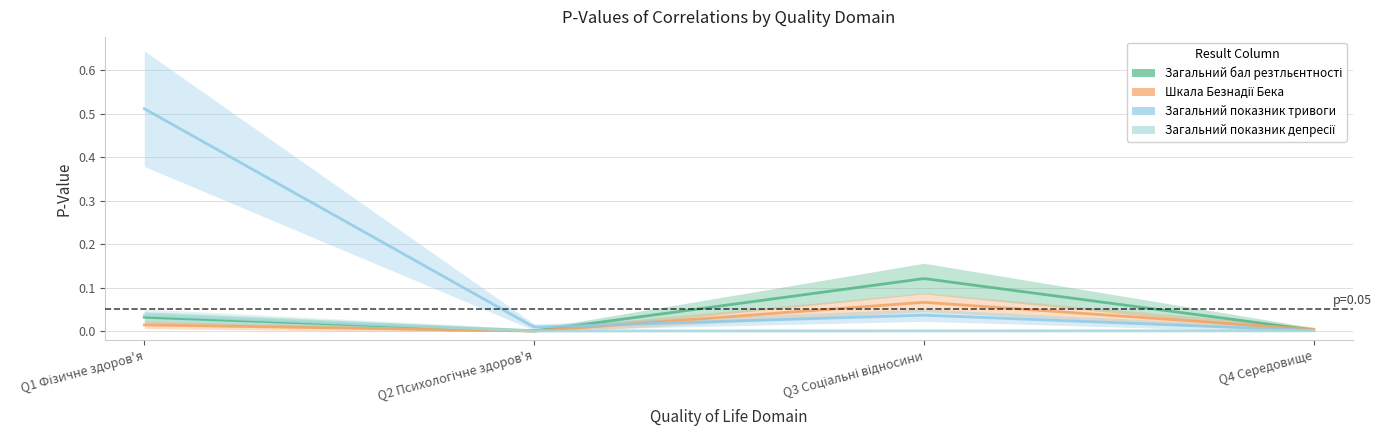

Reading right to left, transcribe all the data shown in this chart.

Загальний бал резтльєнтності: 0.0	0.1	0.0	0.0
Шкала Безнадії Бека: 0.0	0.1	0.0	0.0
Загальний показник тривоги: 0.0	0.0	0.0	0.5
Загальний показник депресії: 0.0	0.0	0.0	0.0